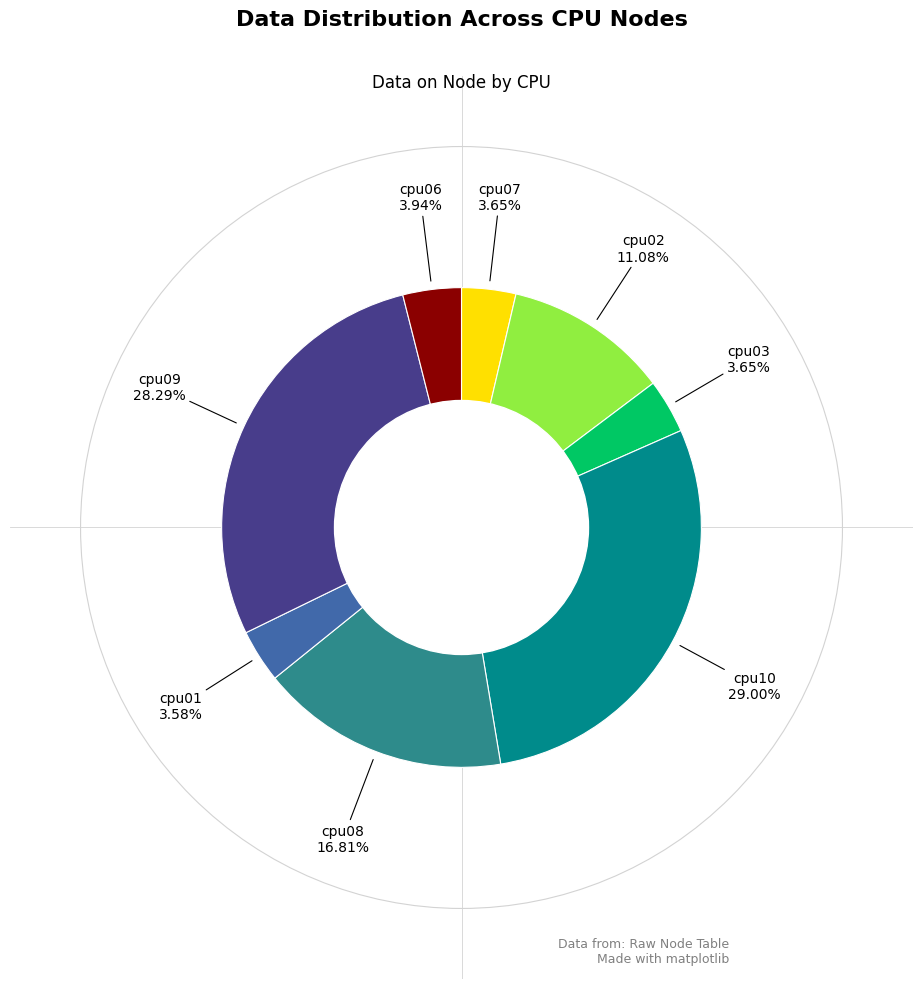

Is there a majority slice in this chart?

No